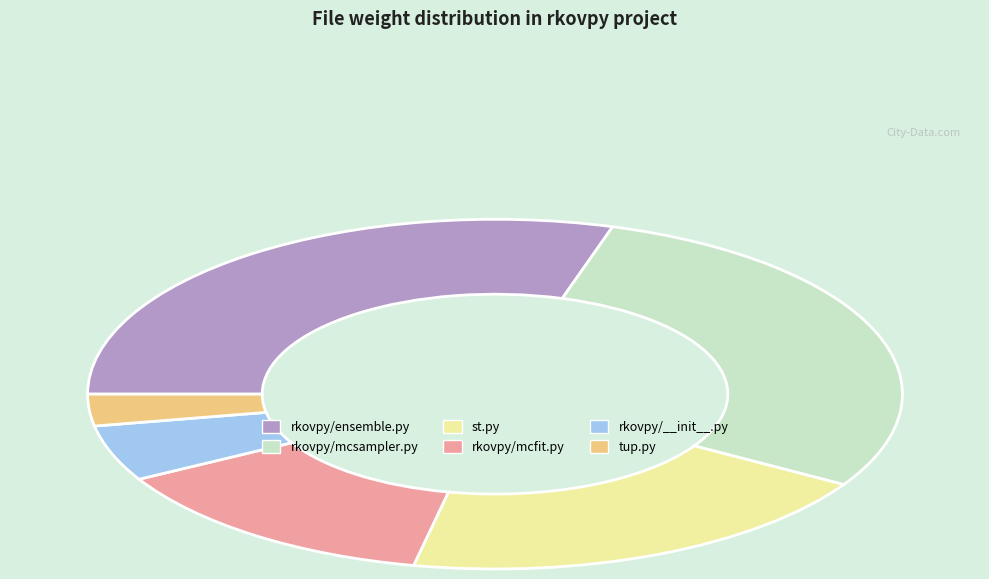

Which category has the smallest portion of the pie?

tup.py